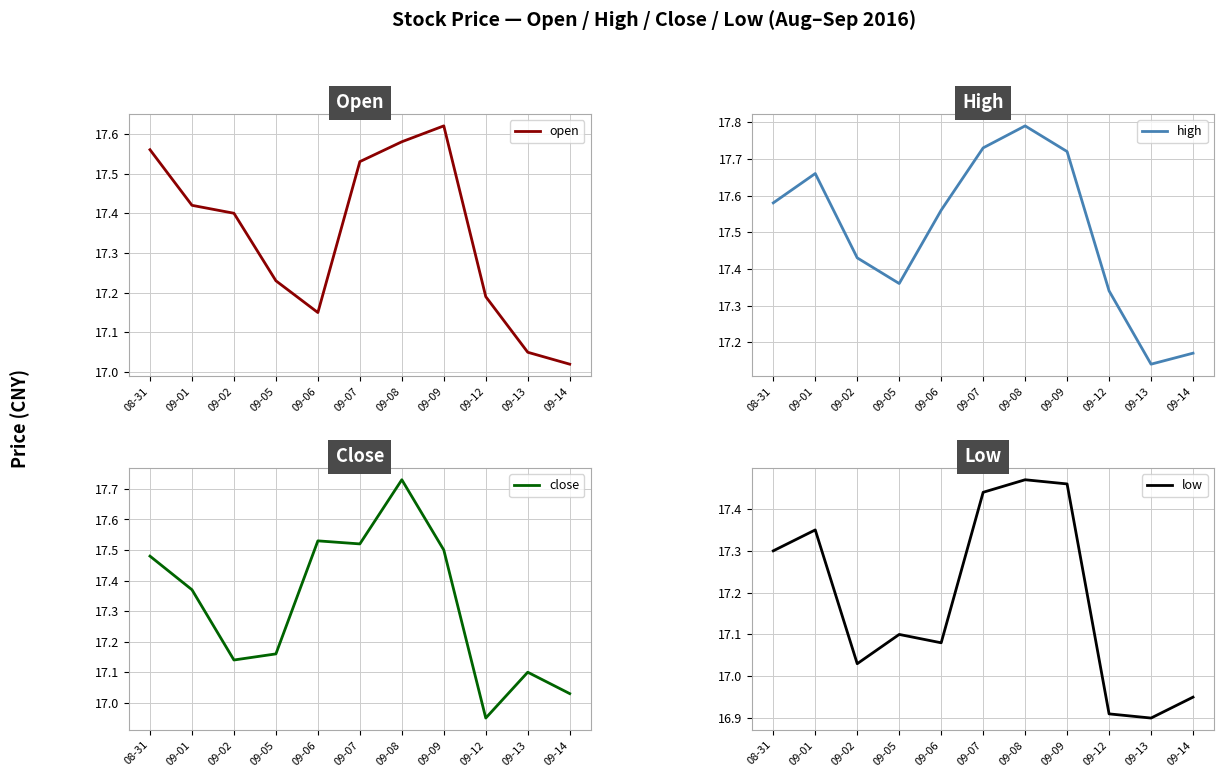

Where is the first local minimum for open?

09-06